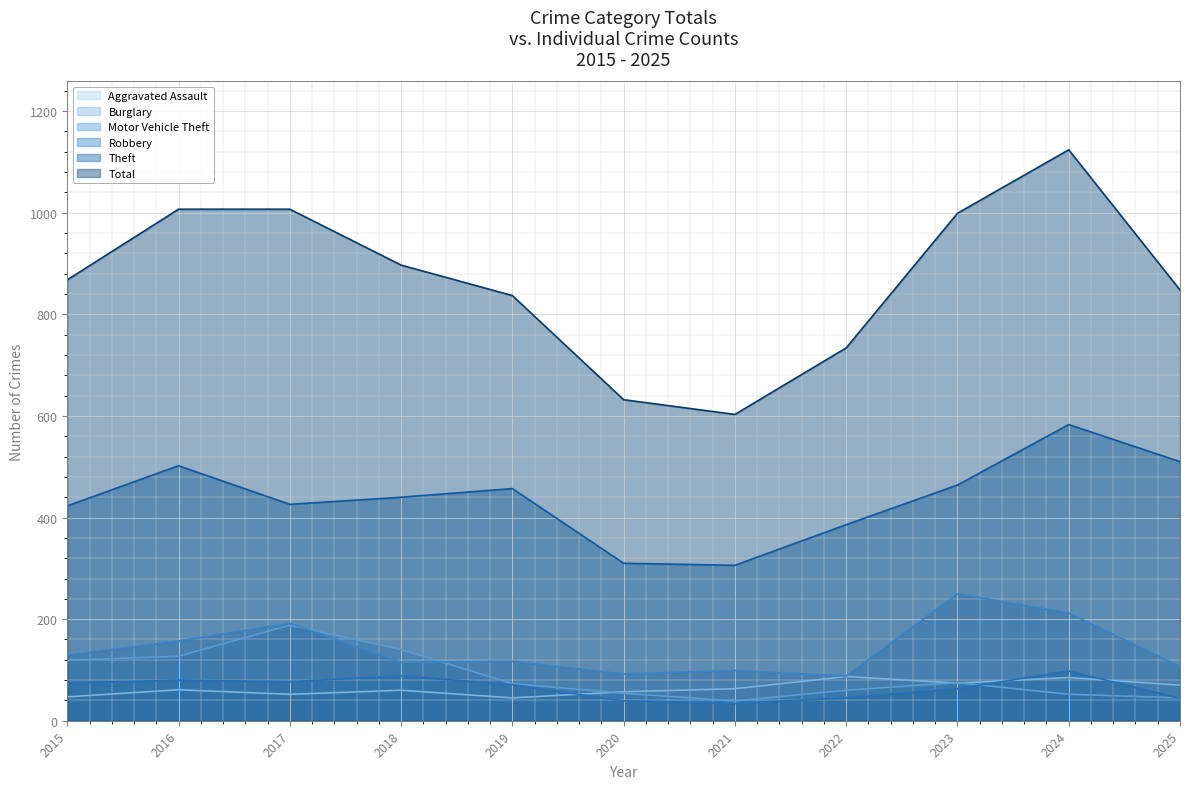

Does the chart display data point markers on the line(s)?

No